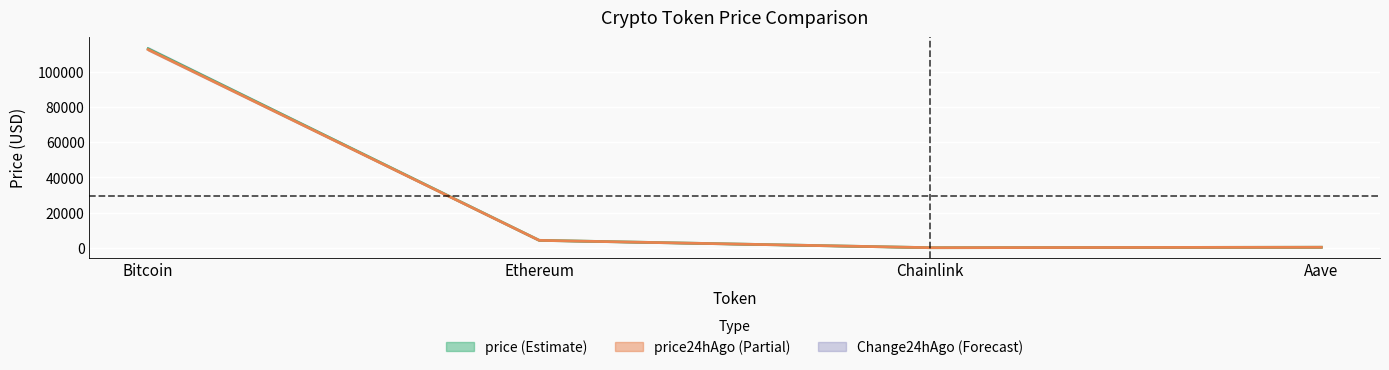

True or false: price has a value of 5853.0 at Ethereum.

False